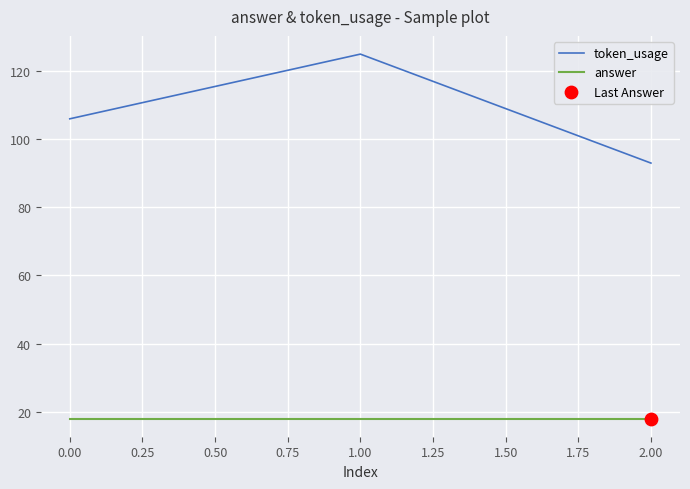

Is the value of answer at 0.00 greater than the value of token_usage at 0.00?

No